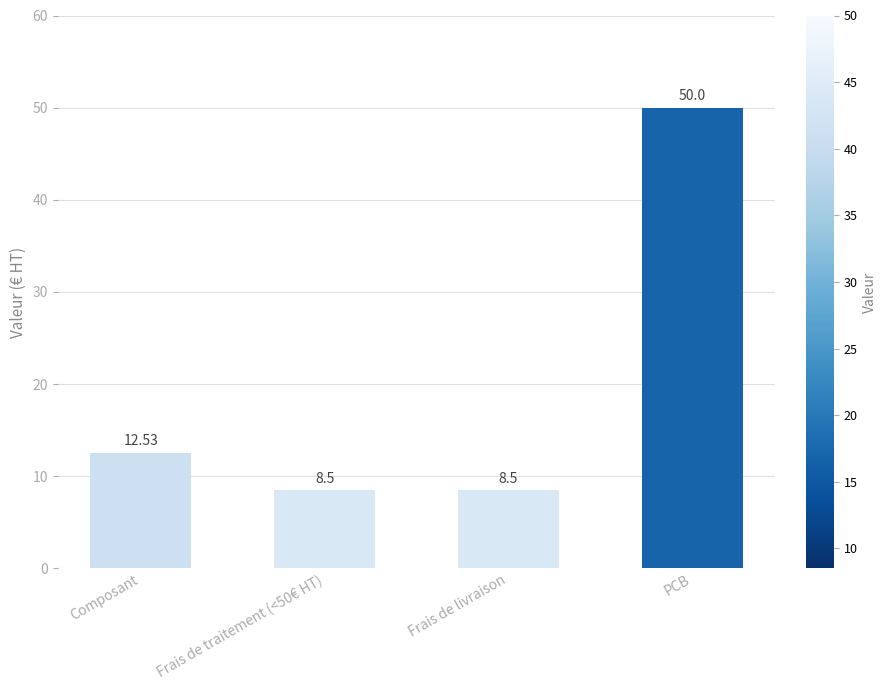

What is the label of the 4th bar from the left?

PCB